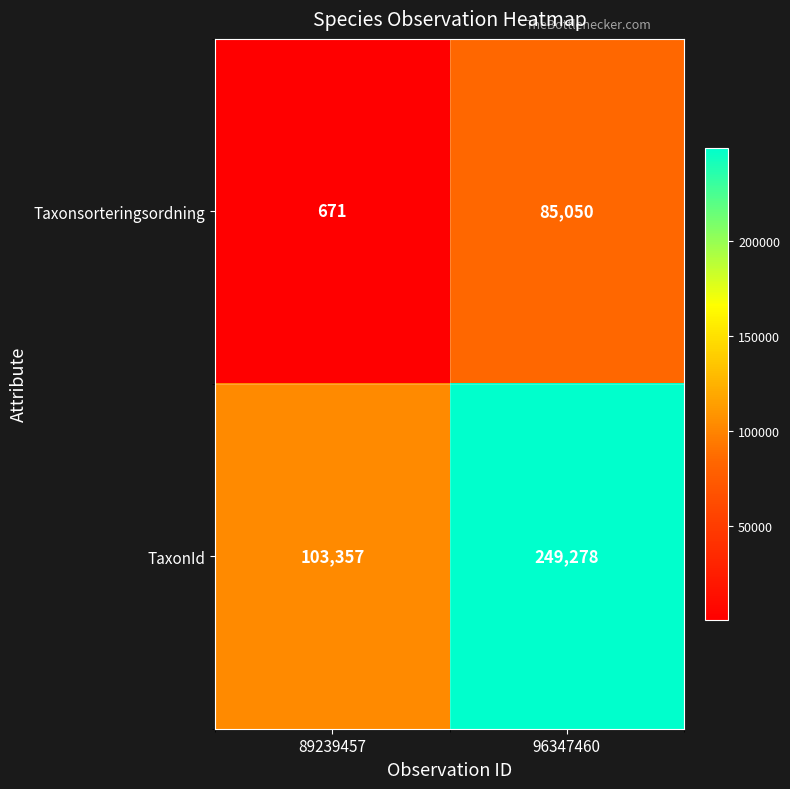

What is the difference between the maximum and minimum values in the TaxonId series?

145921